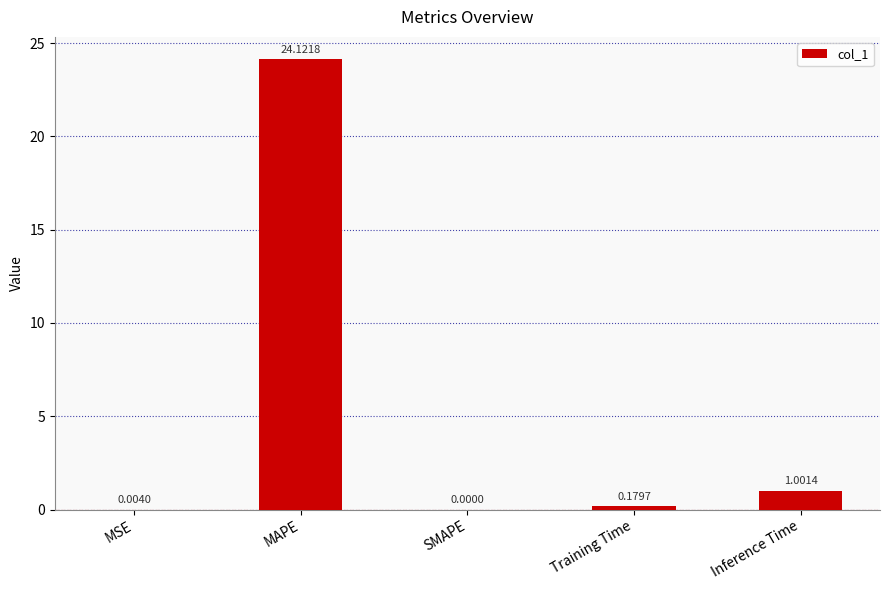

What is the sum of the values at MAPE and MSE?

24.1